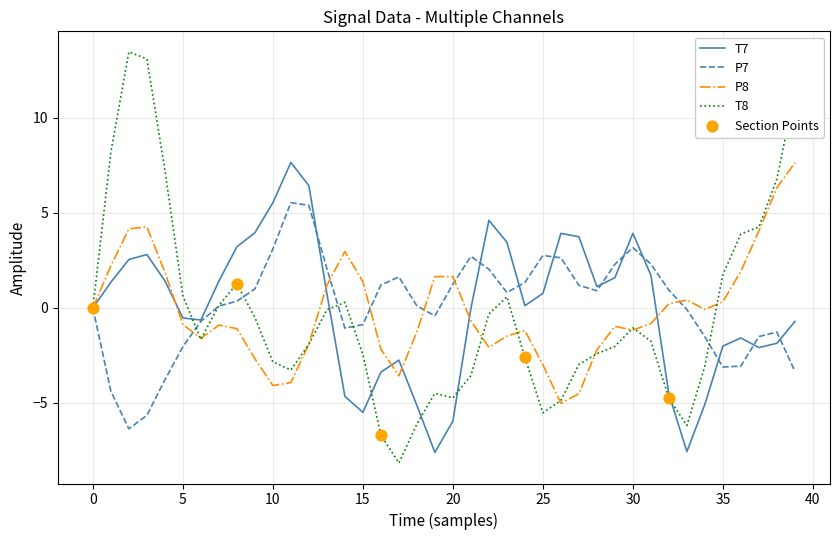

What is the maximum value shown in the chart?

13.5